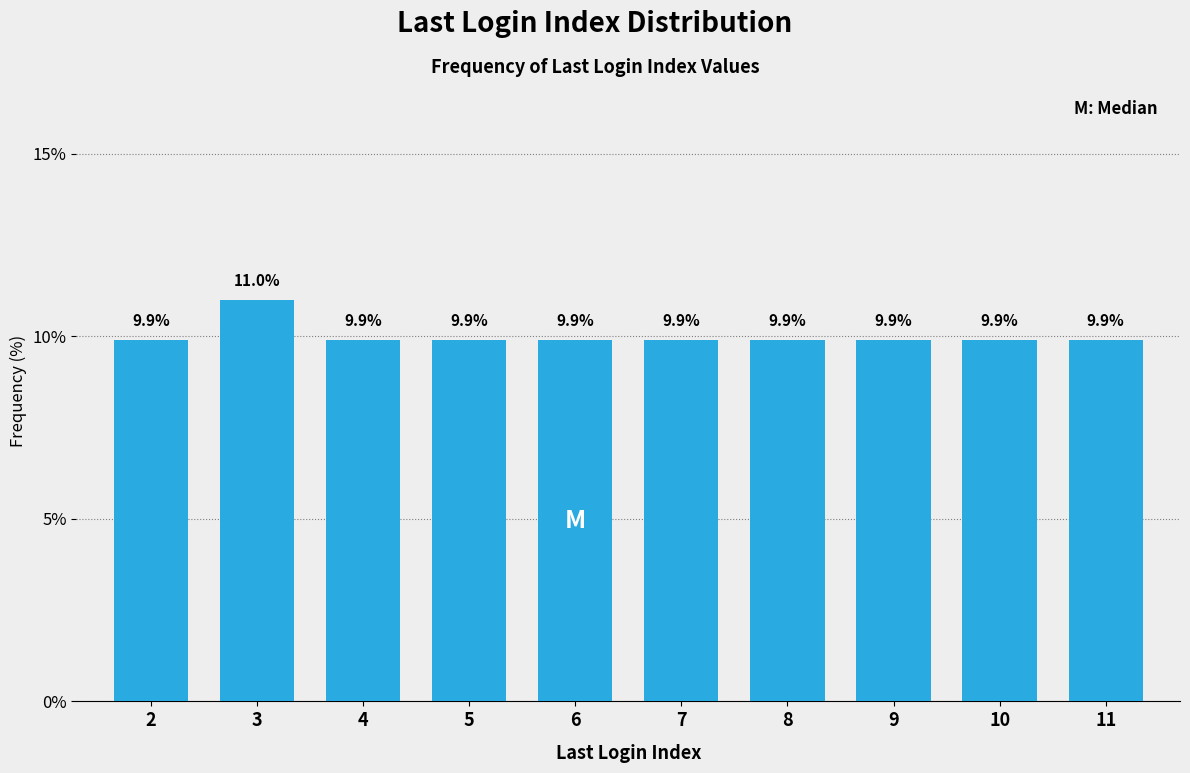

Reading left to right, what are all the values shown in this chart?

2=9.9	3=11.0	4=9.9	5=9.9	6=9.9	7=9.9	8=9.9	9=9.9	10=9.9	11=9.9